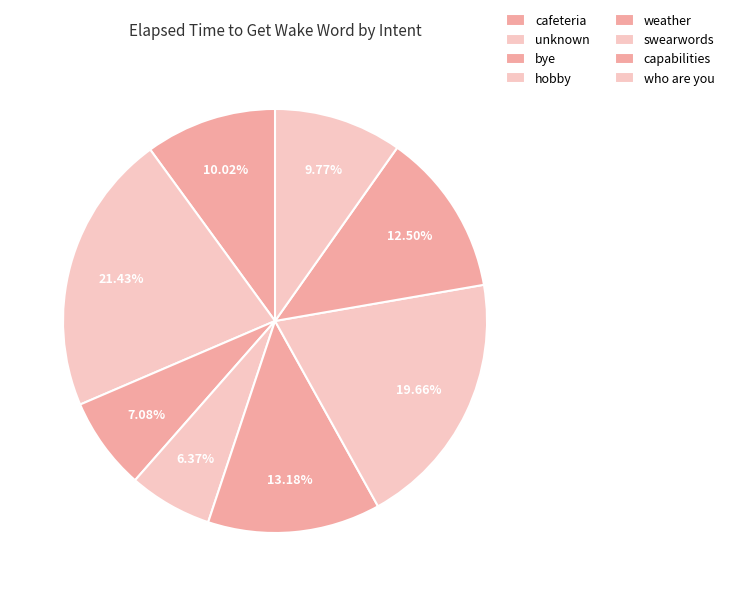

Is it true that capabilities is 5% of the pie?

False